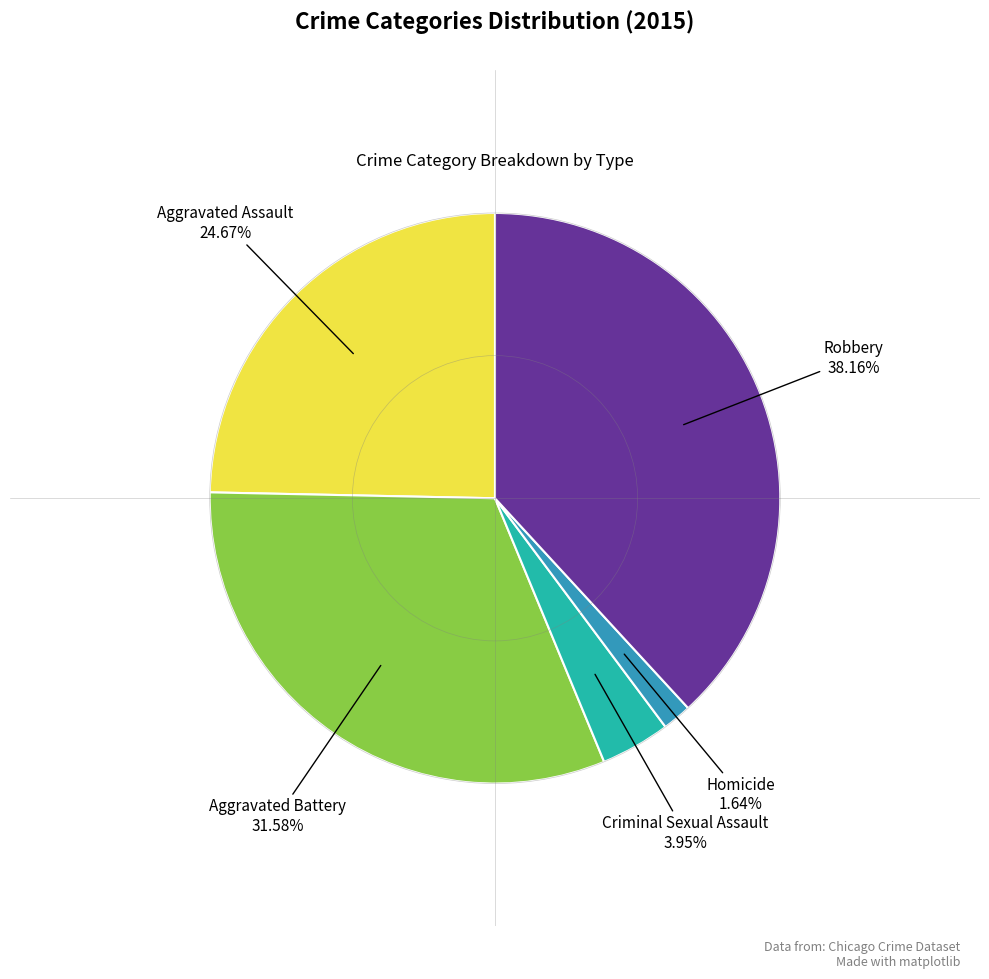

To the nearest percent, what is the difference between the Criminal Sexual Assault and Aggravated Battery slice percentages?

28%